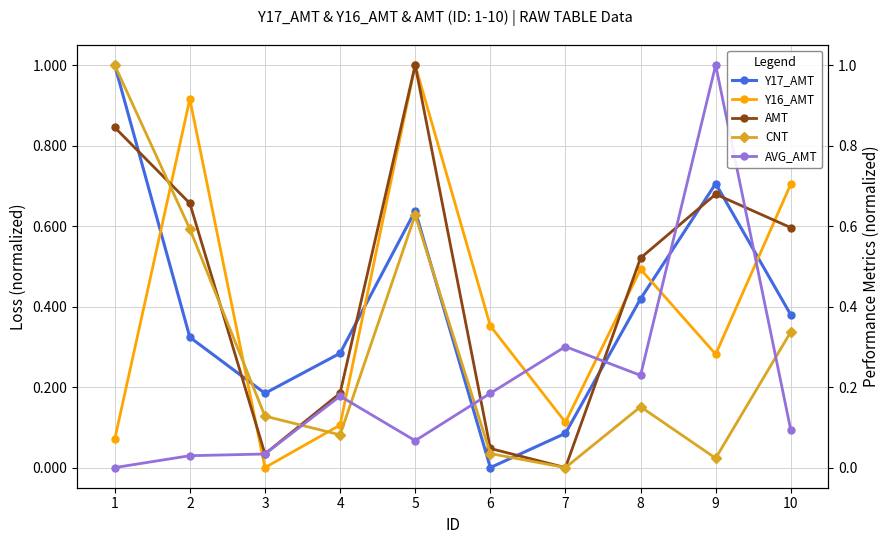

How many values in the Y16_AMT series exceed 0?

9